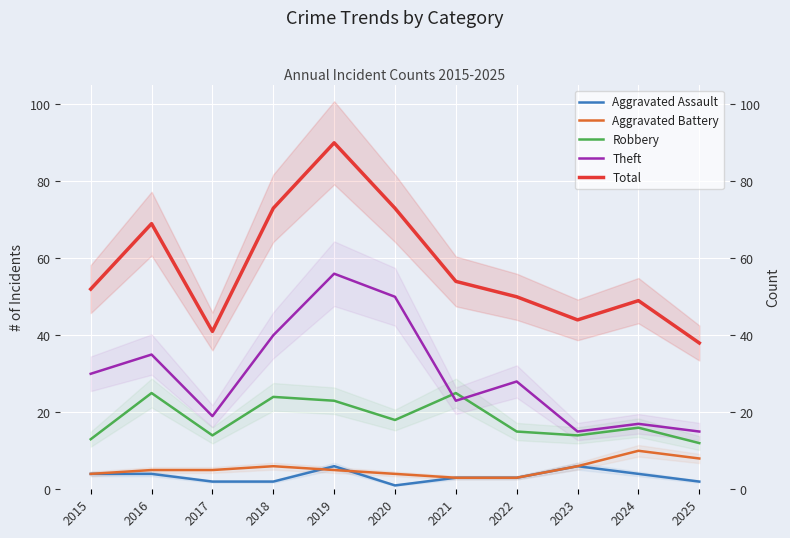

Reading right to left, what are all the values shown in this chart?

Aggravated Assault: 2025=2	2024=4	2023=6	2022=3	2021=3	2020=1	2019=6	2018=2	2017=2	2016=4	2015=4
Aggravated Battery: 2025=8	2024=10	2023=6	2022=3	2021=3	2020=4	2019=5	2018=6	2017=5	2016=5	2015=4
Robbery: 2025=12	2024=16	2023=14	2022=15	2021=25	2020=18	2019=23	2018=24	2017=14	2016=25	2015=13
Theft: 2025=15	2024=17	2023=15	2022=28	2021=23	2020=50	2019=56	2018=40	2017=19	2016=35	2015=30
Total: 2025=38	2024=49	2023=44	2022=50	2021=54	2020=73	2019=90	2018=73	2017=41	2016=69	2015=52